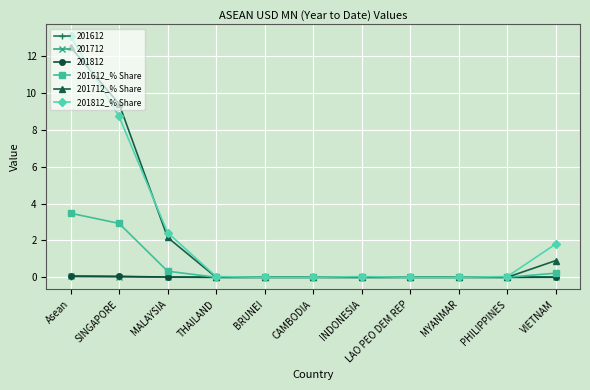

The 201812_% Share series shows 8.7 at SINGAPORE. True or false?

True